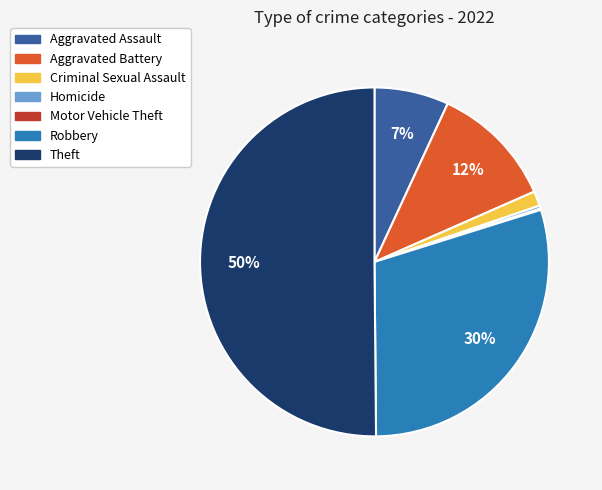

Is it true that Criminal Sexual Assault is 1% of the pie?

True